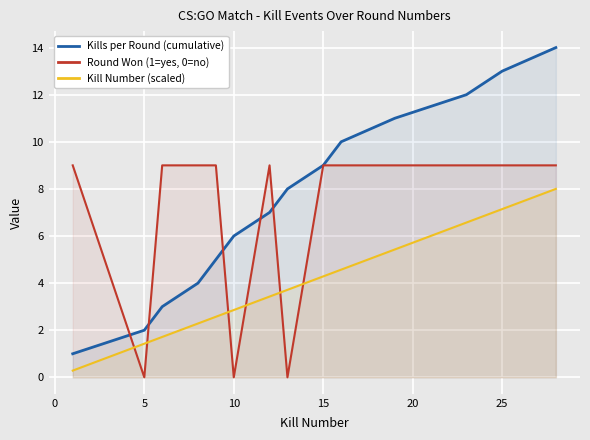

Which series has the widest spread of values?

Kills per Round (cumulative)